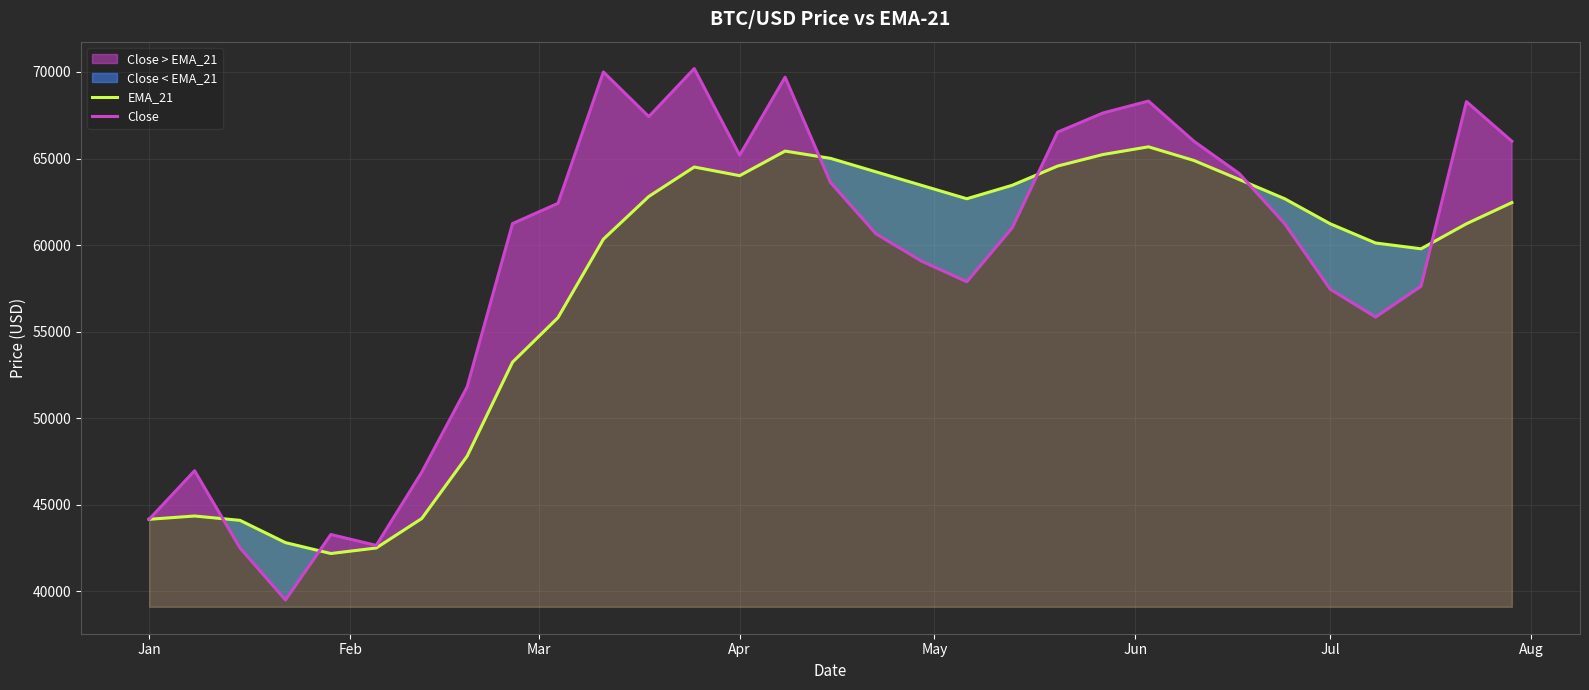

How many values in the EMA_21 series exceed 62456?

16